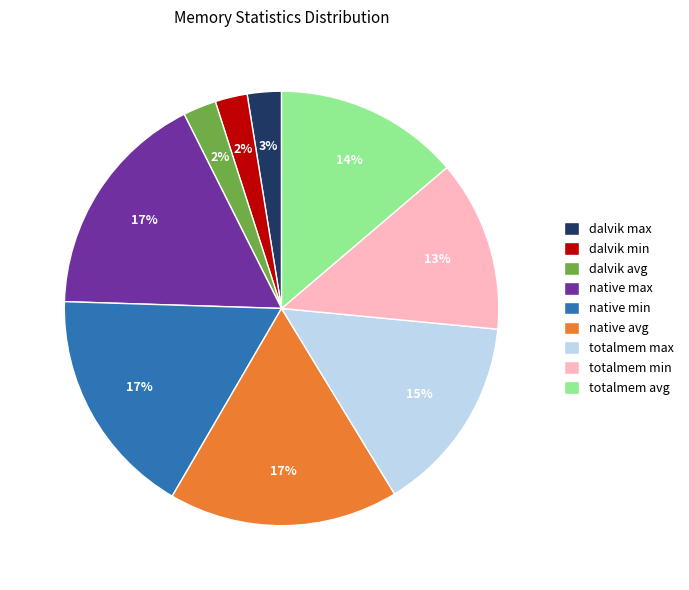

What is the ratio of the value at native avg to the value at native max?

1.0